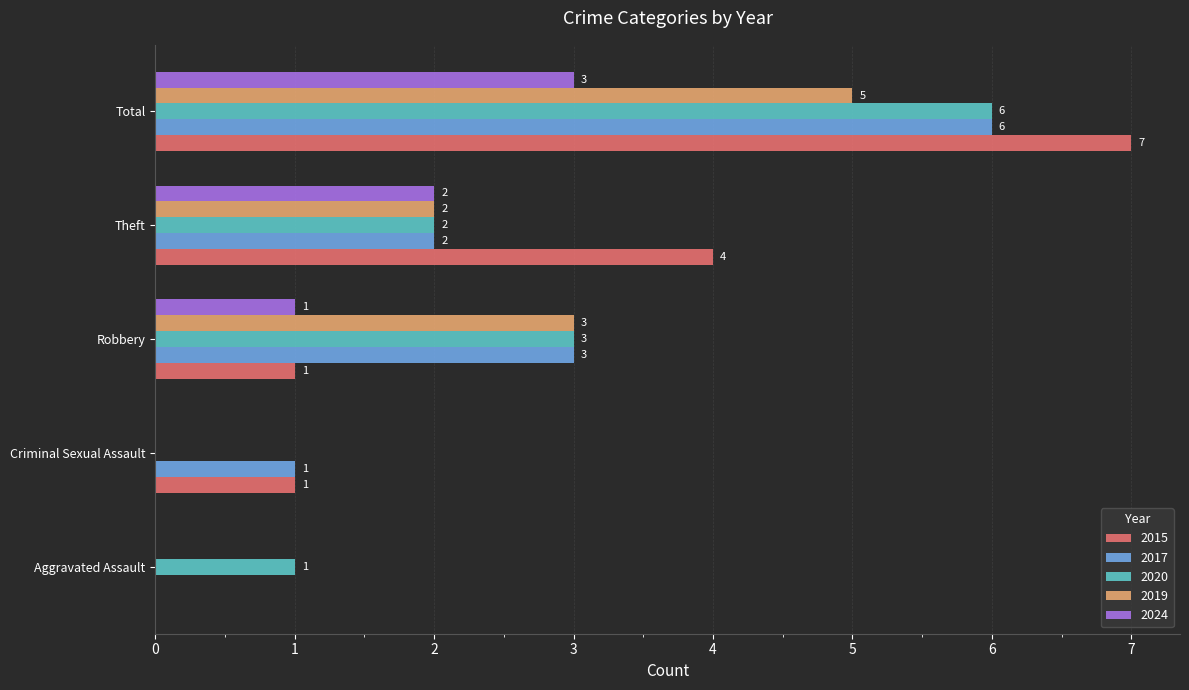

What is the sum of the 2024 values at Total and Theft?

5